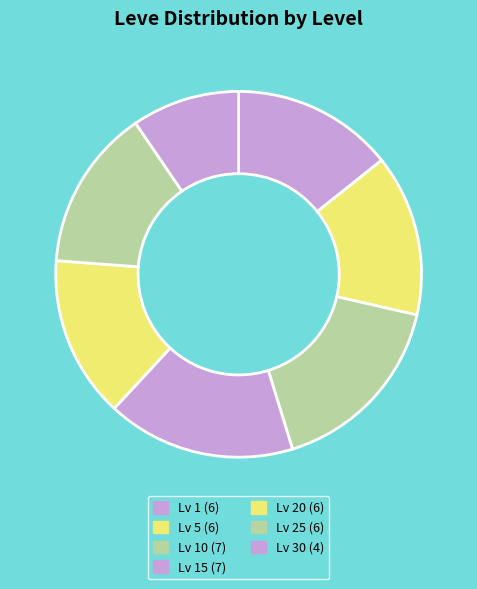

Count the number of slices in the pie.

7